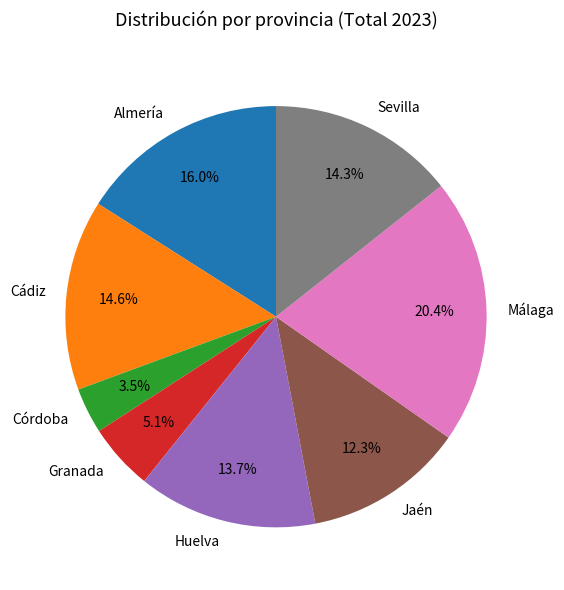

To the nearest percent, what portion does Sevilla represent?

14%